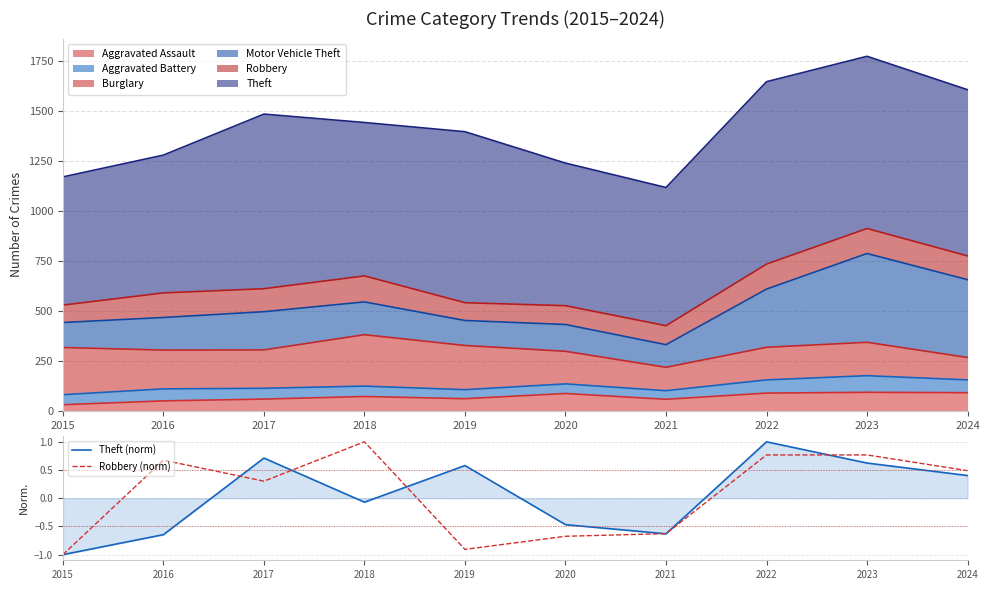

How many lines are shown in the chart?

2